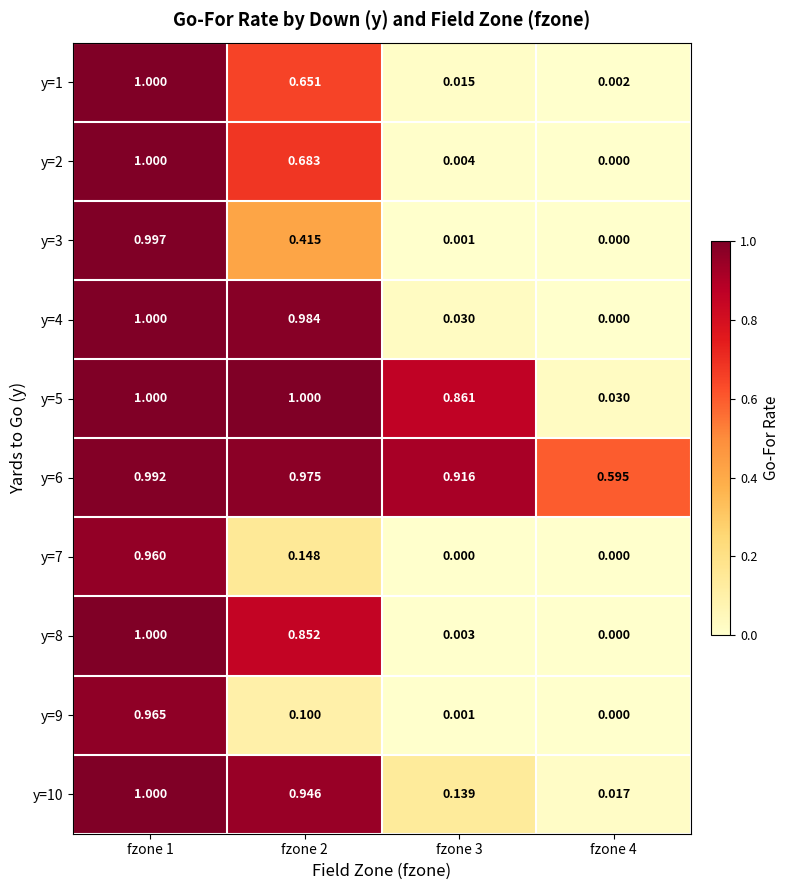

Is the value of y=1 at fzone 4 greater than the value of y=3 at fzone 1?

No